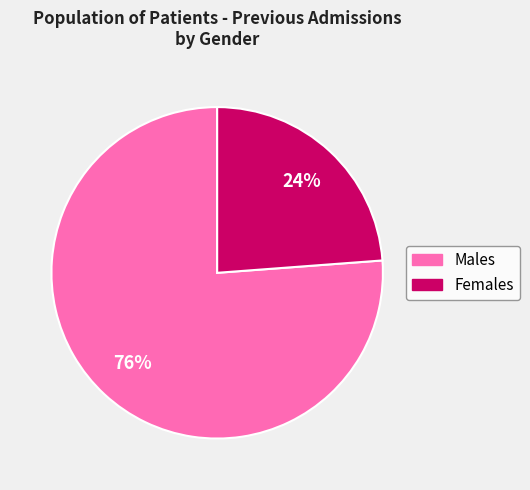

To the nearest percent, what is the difference between the largest and smallest slice percentages?

52%